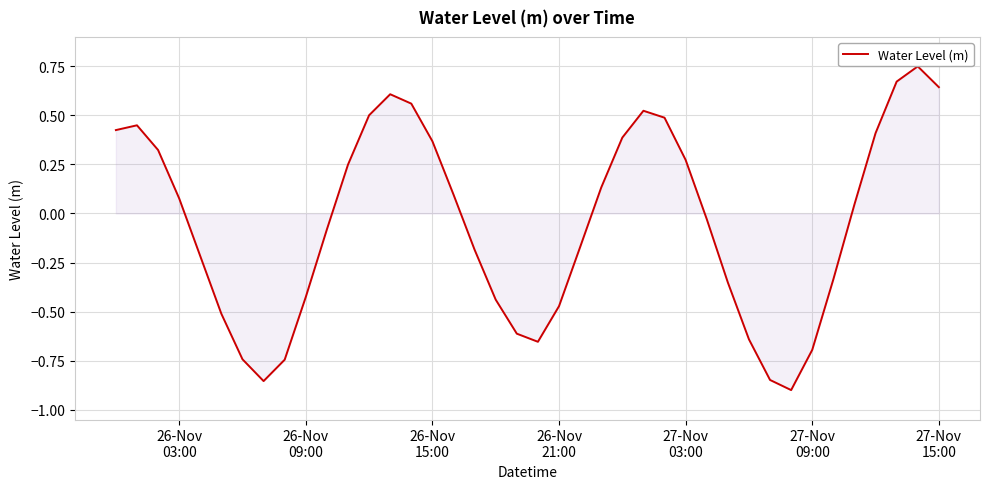

What is the difference between the maximum and minimum values?

1.6